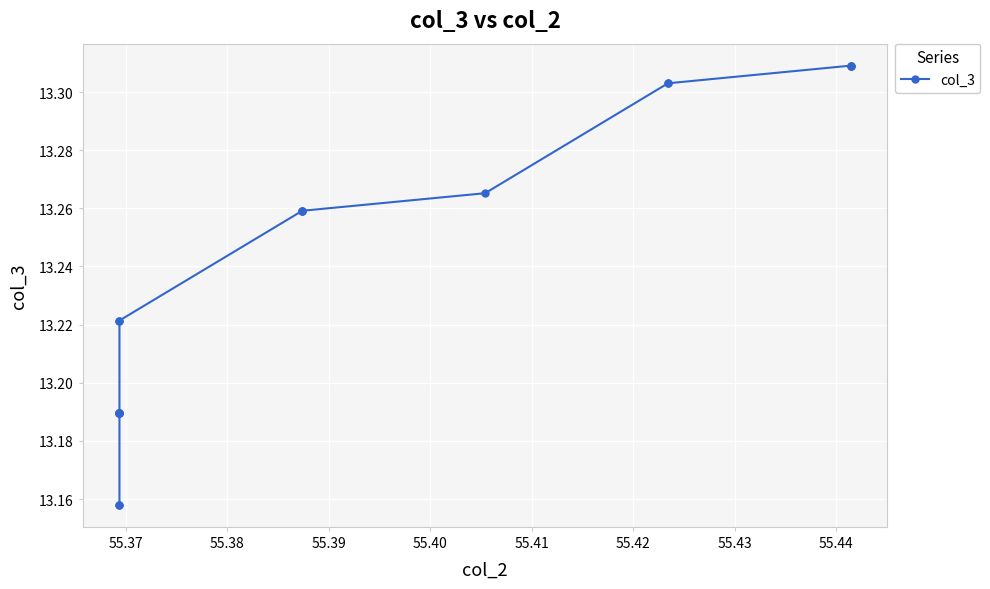

The chart shows a value of 21.8 at 13. True or false?

False